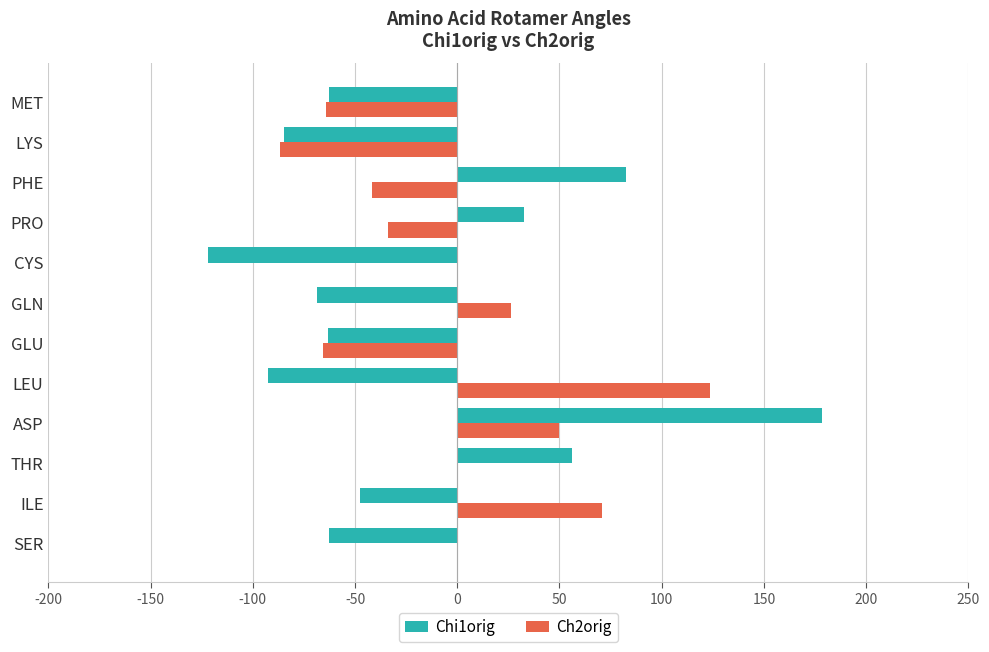

Between ILE and GLU, which series saw the biggest shift?

Ch2orig